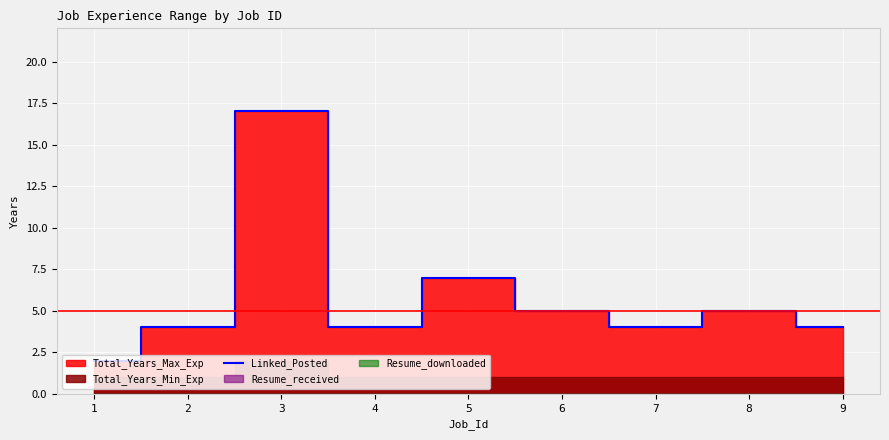

How many lines are shown in the chart?

1